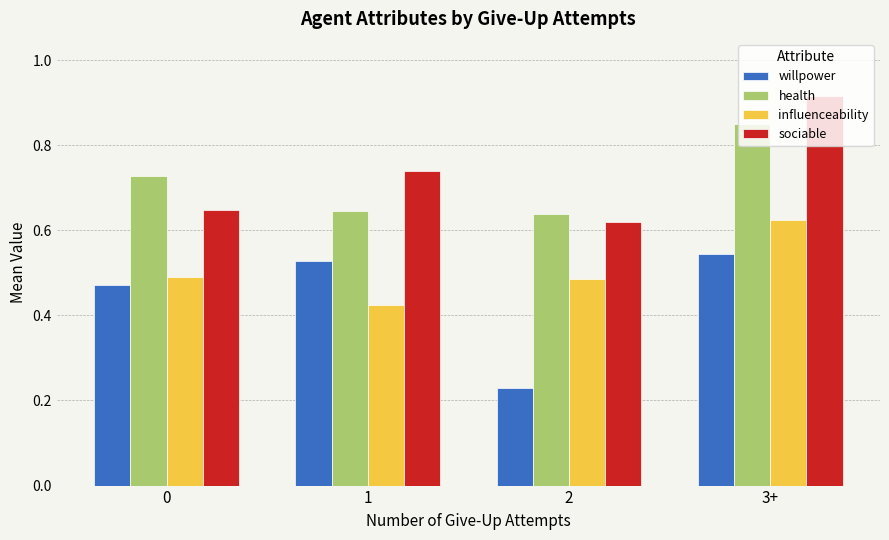

What are all the series names shown in the legend?

willpower, health, influenceability, sociable